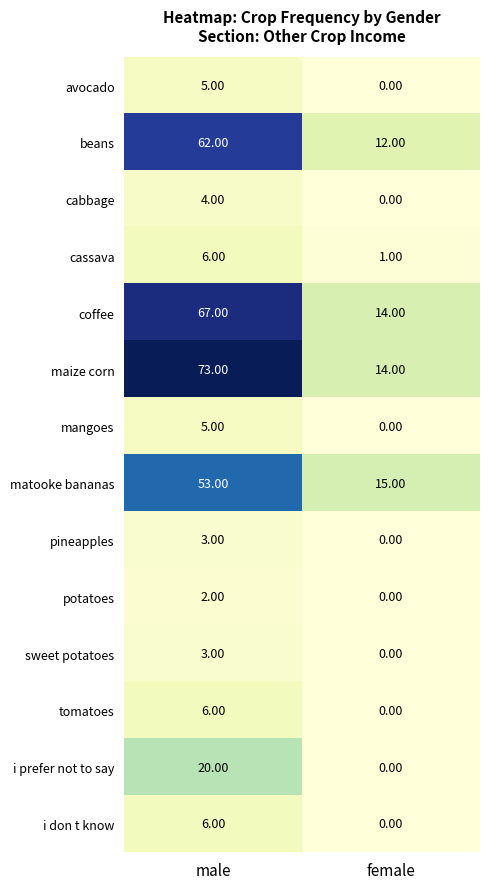

At how many categories does at least one series exceed 4?

2